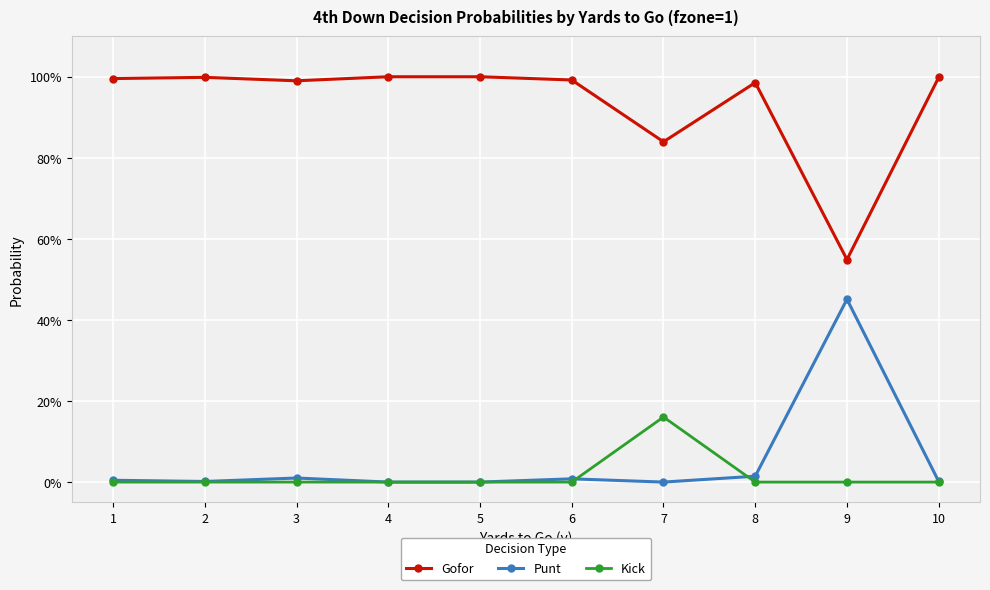

What is the minimum value for Gofor?

0.5